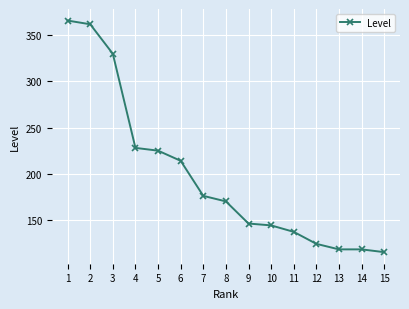

How many lines are shown in the chart?

1